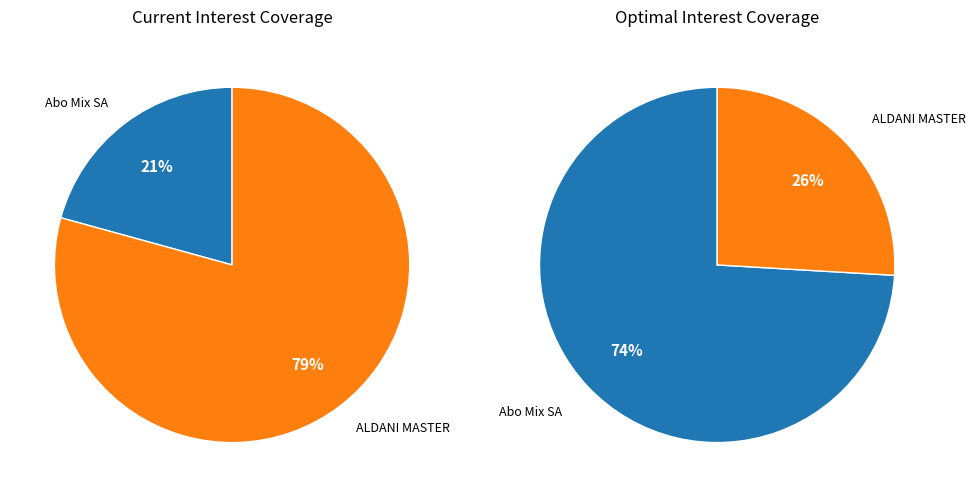

Rank the categories by value from lowest to highest.

Abo Mix SA (BVB:NUIA), ALDANI MASTER CAPITAL S.A. (BVB:AGQR)